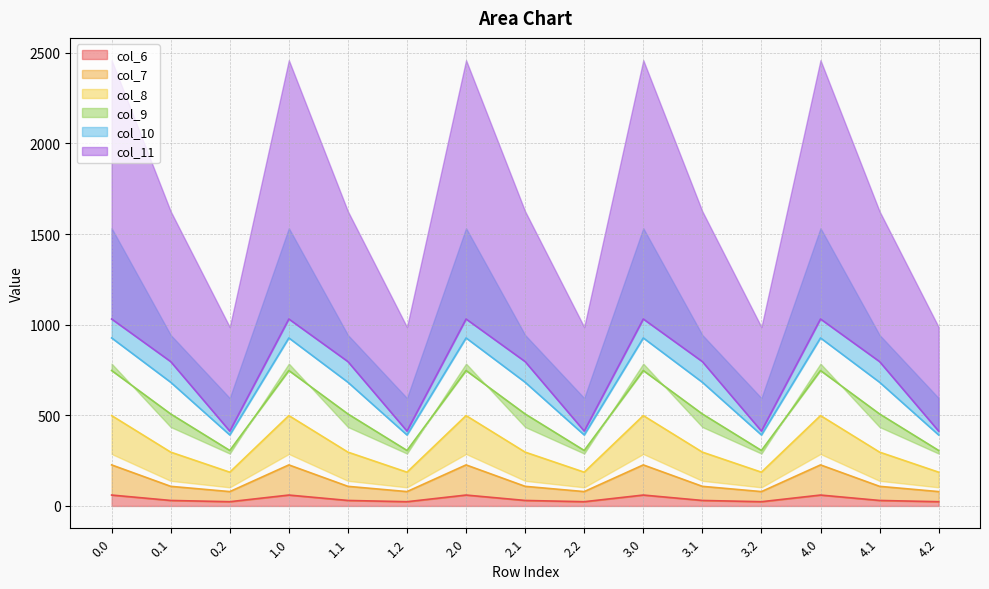

List the labels in order of col_10 value, smallest first.

0.2, 1.2, 2.2, 3.2, 4.2, 0.1, 1.1, 2.1, 3.1, 4.1, 0.0, 1.0, 2.0, 3.0, 4.0